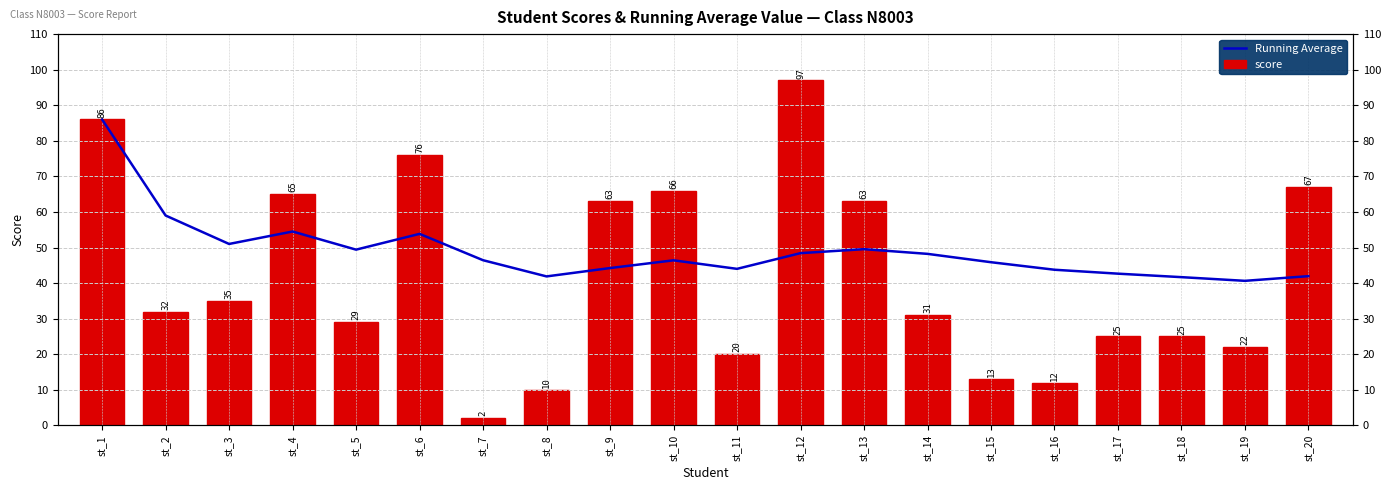

What is the value of the Running Average bar at the 9th from the left?

44.2